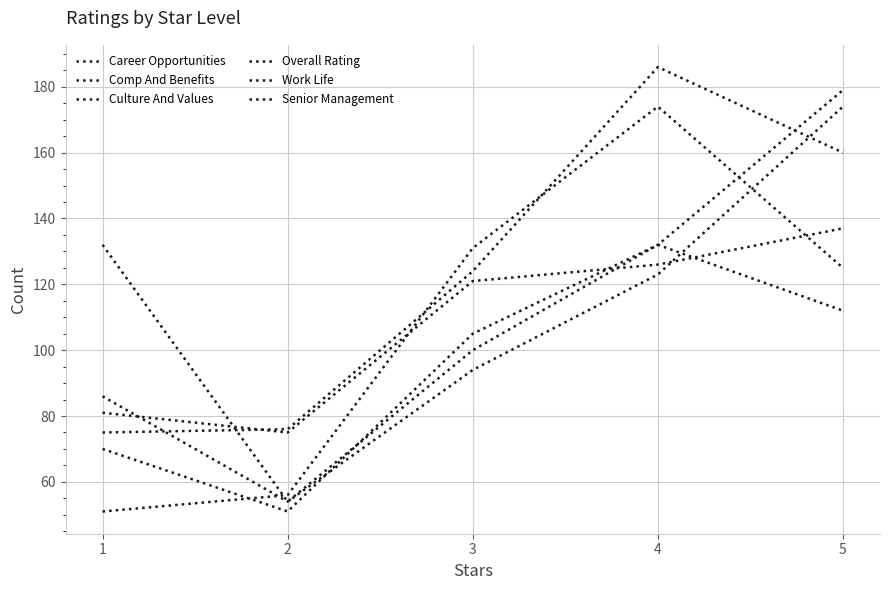

How many lines are shown in the chart?

6